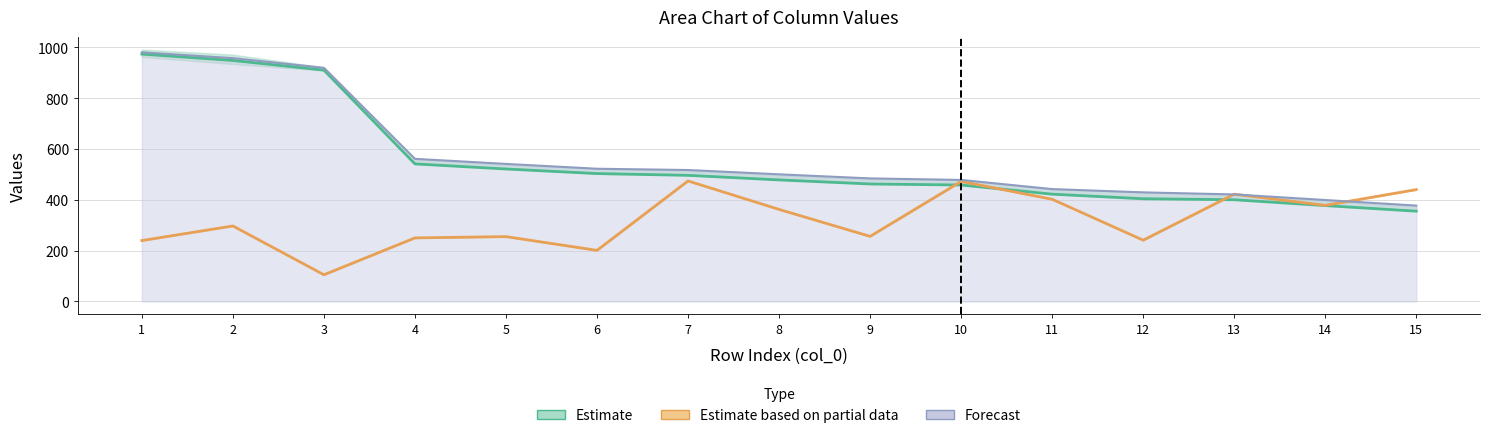

What is the value of the col_3 point at the 1st from the left?

239.5